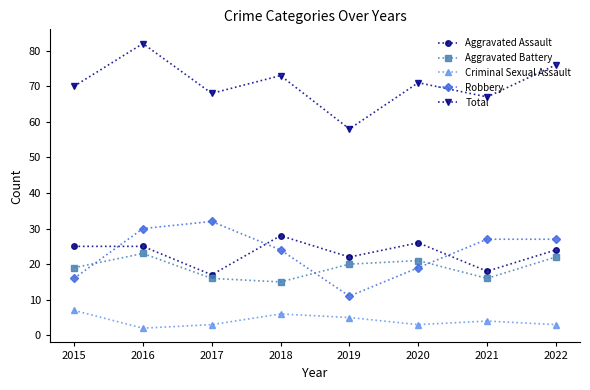

How many data points does each series have?

8